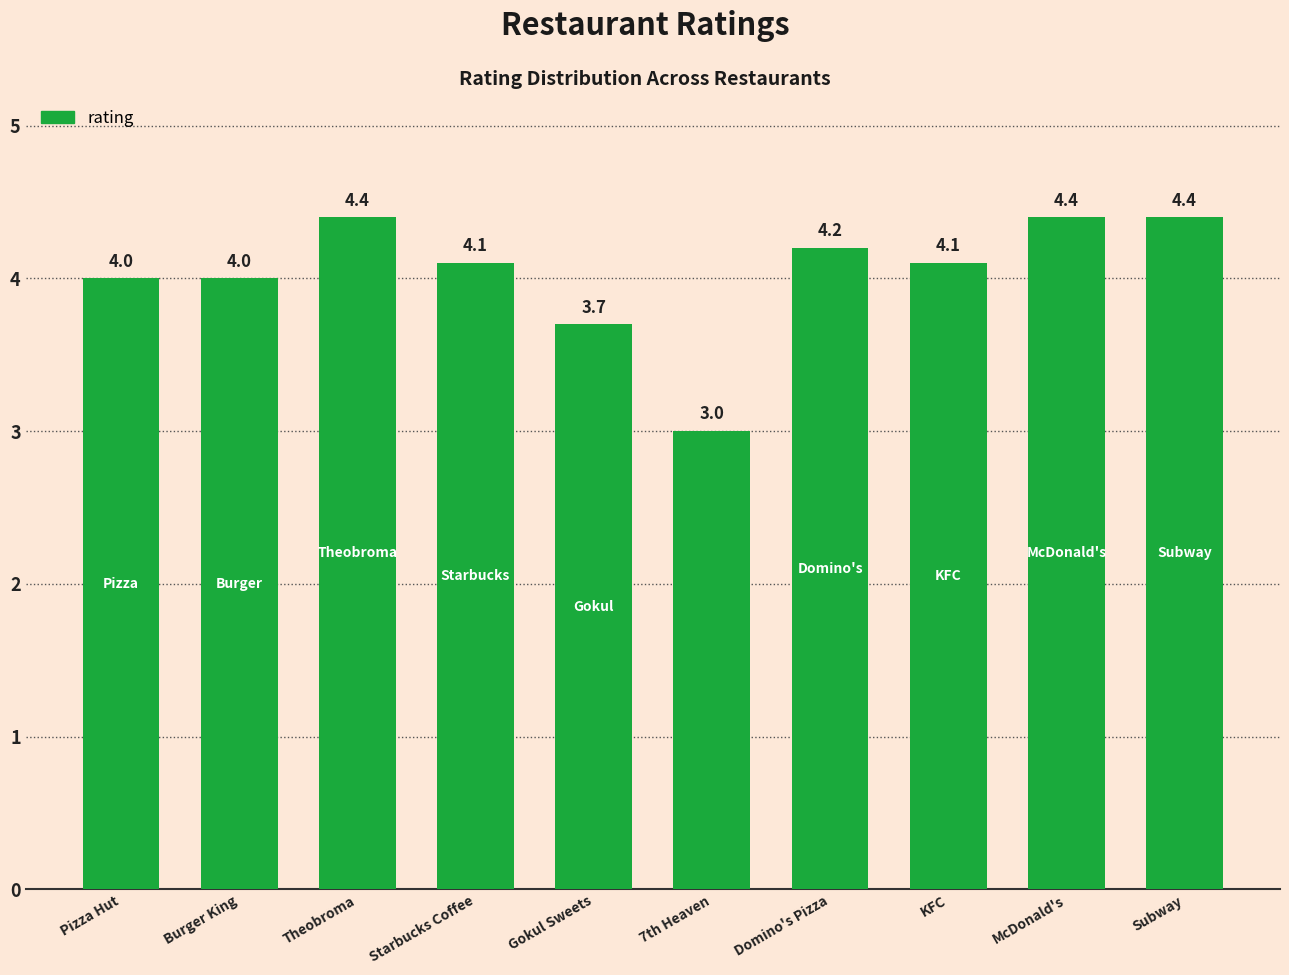

What position from the right is Theobroma?

8